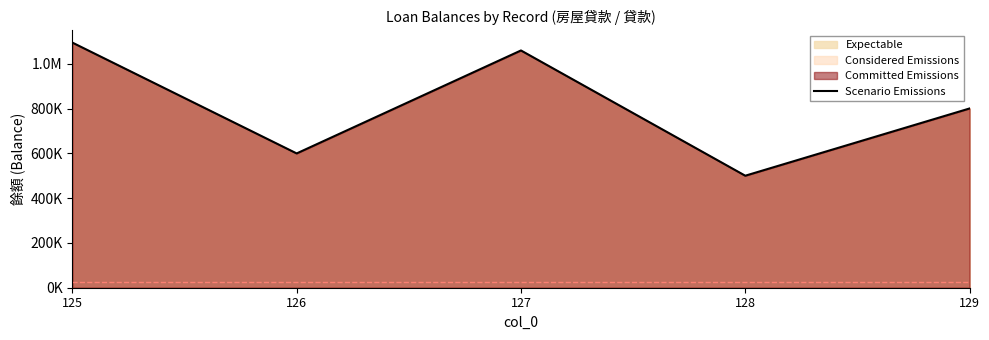

What is the sum of the values at 128 and 129?

1301225